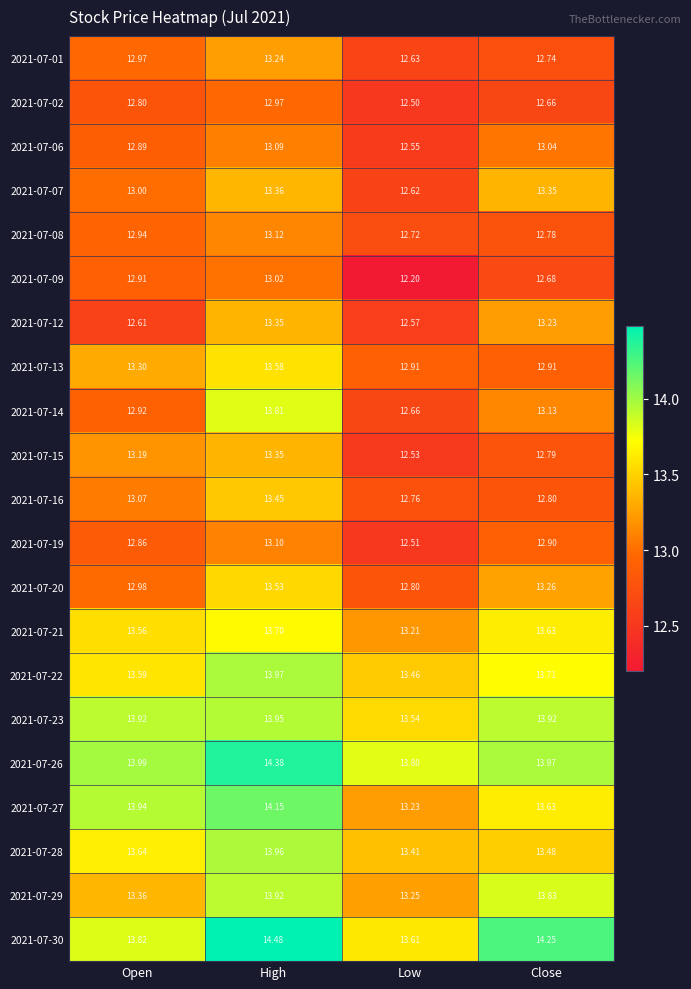

Where is 2021-07-09 nearest to the value 12?

Low